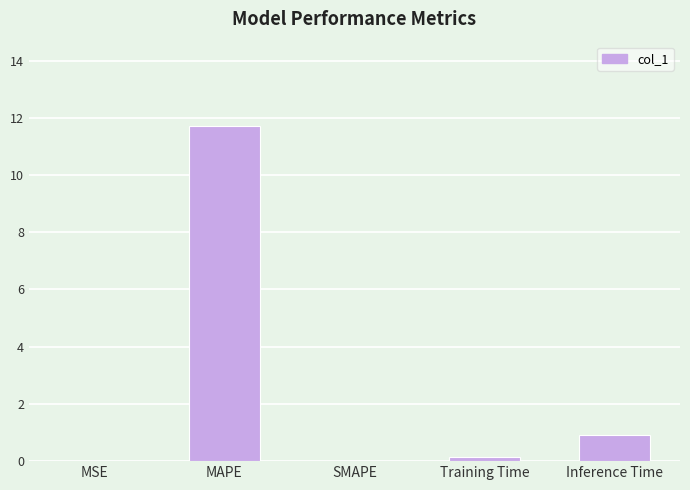

Read the value at Training Time.

0.1